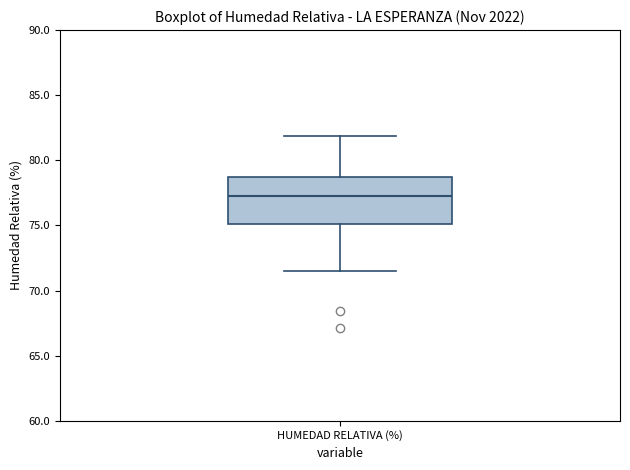

Transcribe this box plot: give where the median line is, the range the box spans, and where the two whiskers end, as read against the y-axis. The values are not printed on the chart, so give them approximately, as read against the axis.

median 77.5, box 75.0 to 78.5, whiskers 71.5 to 82.0